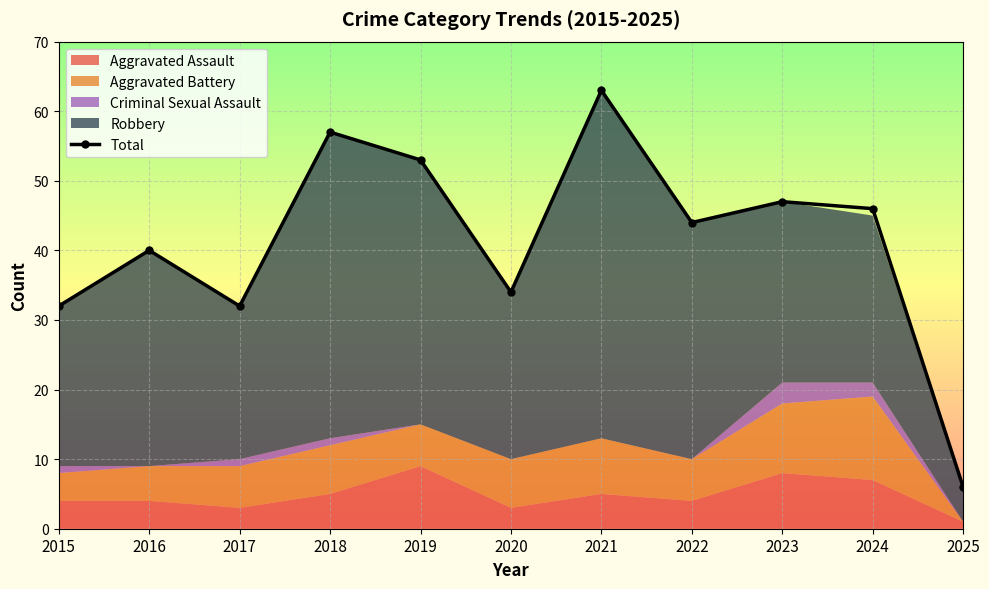

What is the difference between the values at 2016 and 2023?

7